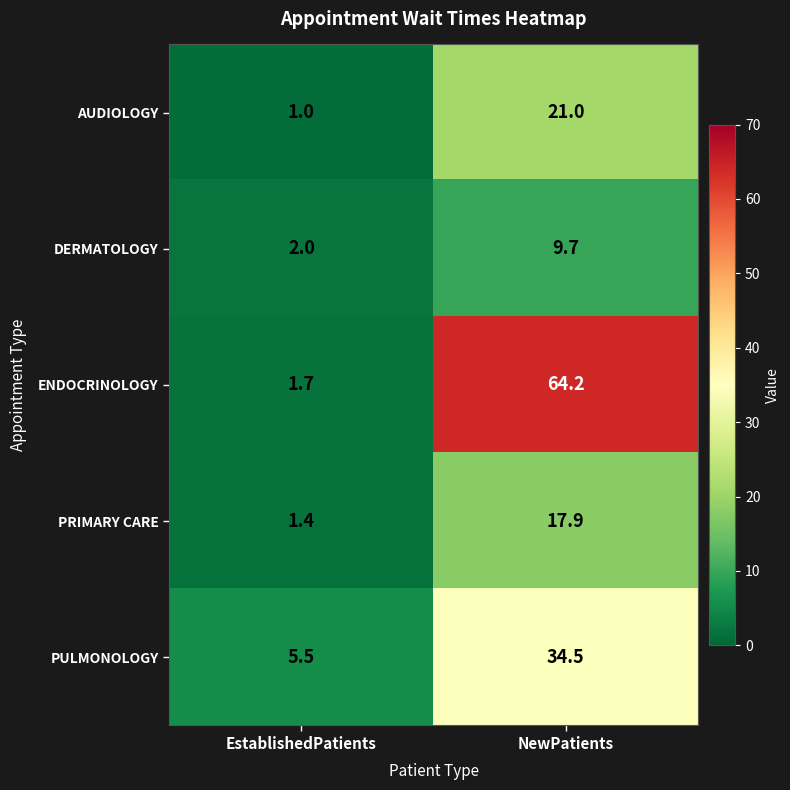

What is the difference between the highest and lowest values at EstablishedPatients?

4.5